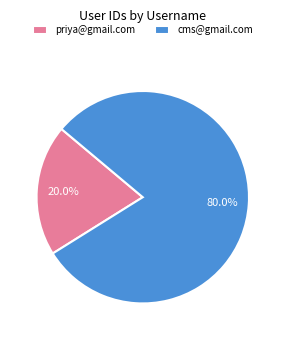

What is the ratio of the value at cms@gmail.com to the value at priya@gmail.com?

4.0